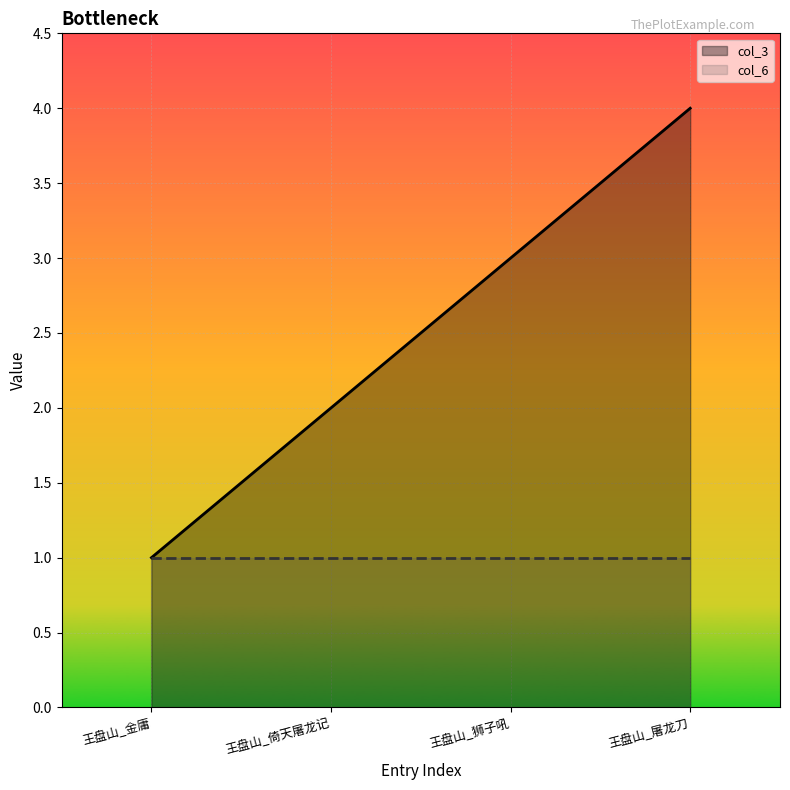

True or false: col_3 and col_6 cross at least once.

False